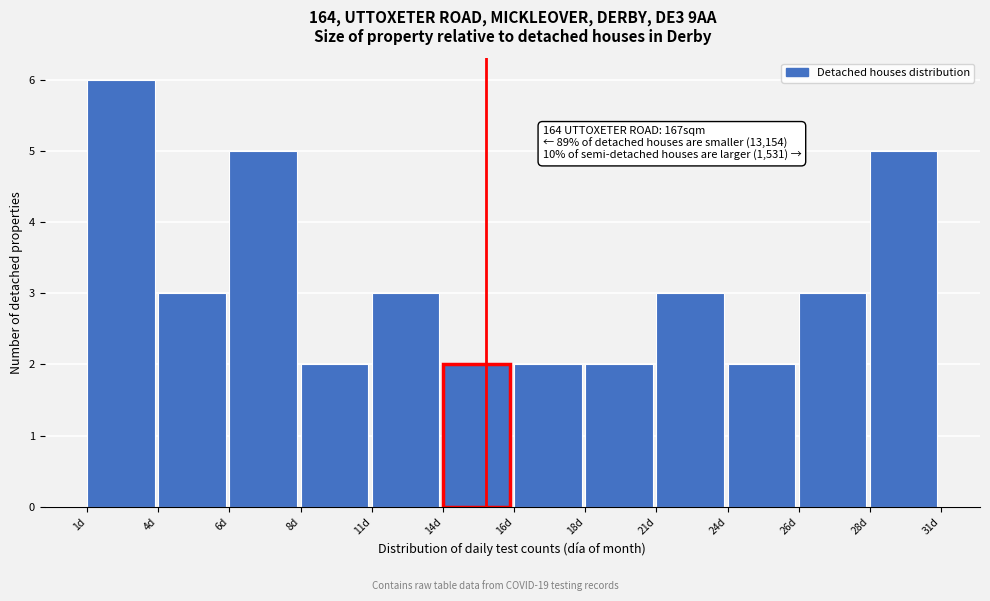

Reading left to right, extract all data points from this chart.

6	3	5	2	3	2	2	2	3	2	3	5